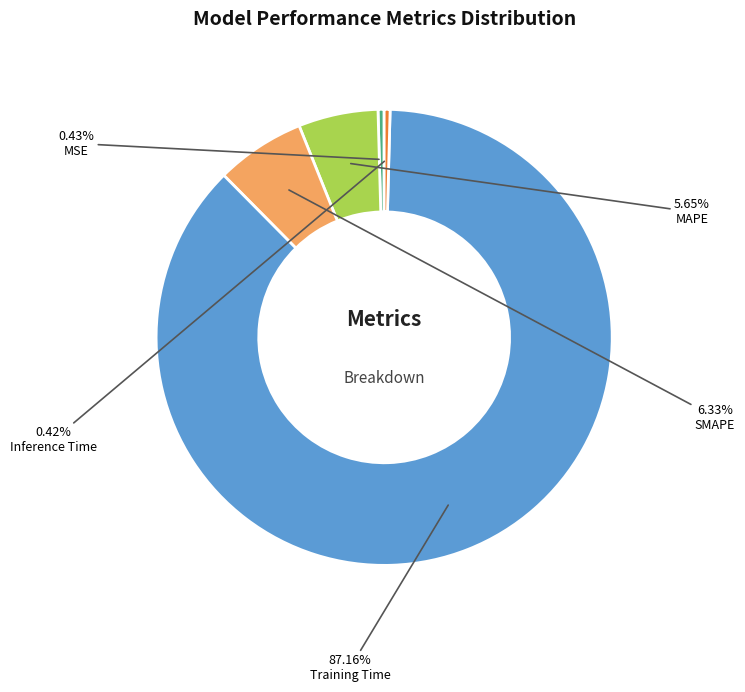

Between Inference Time and Training Time, which is larger?

Training Time